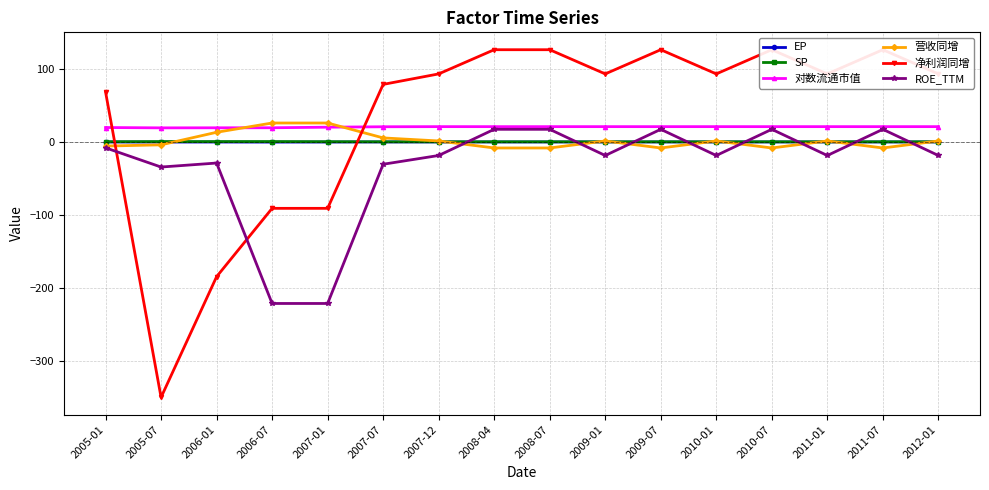

What is the label of the 11th point from the right?

2007-07